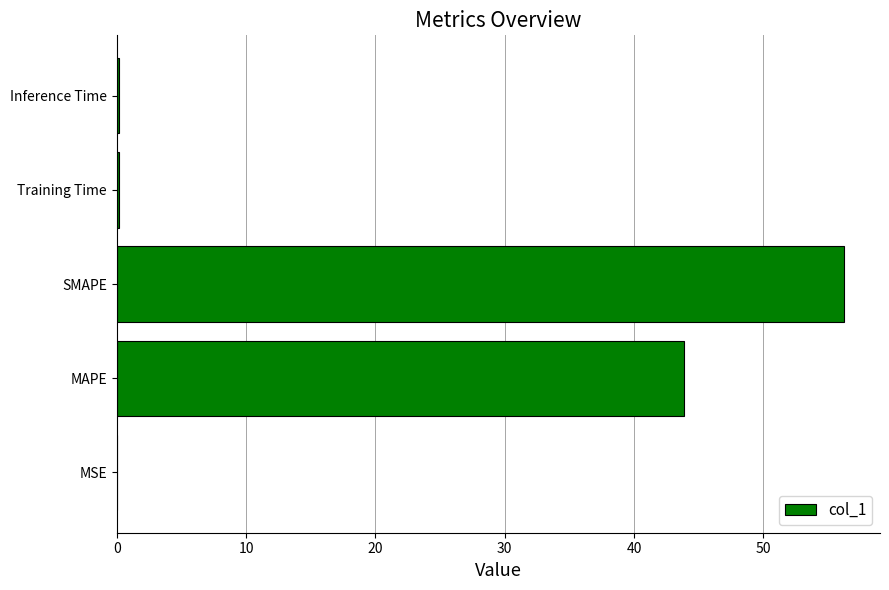

Where is the data nearest to the value 28?

MAPE